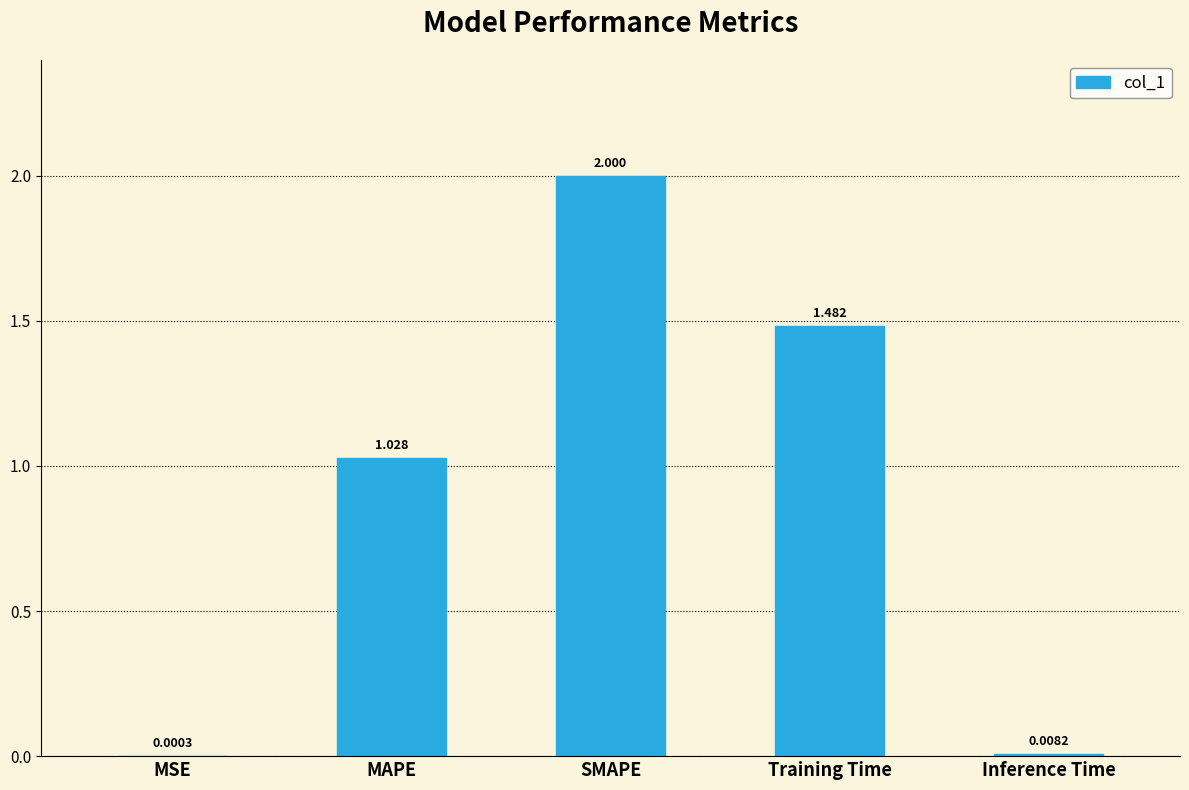

What is the maximum value shown in the chart?

2.0